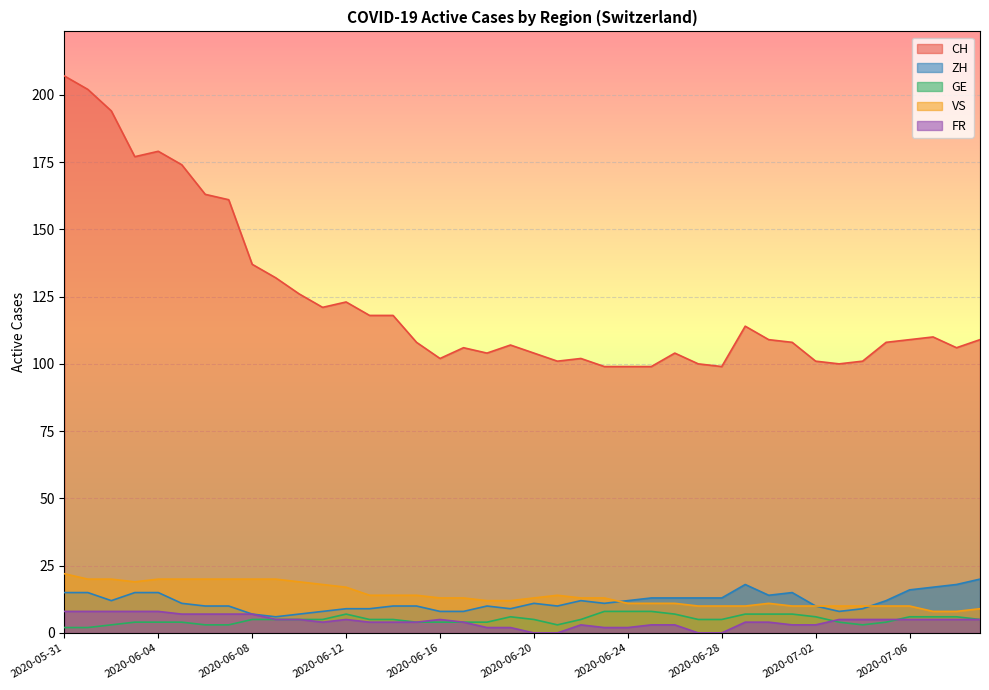

What is the difference between the second highest and minimum values in the ZH series?

12